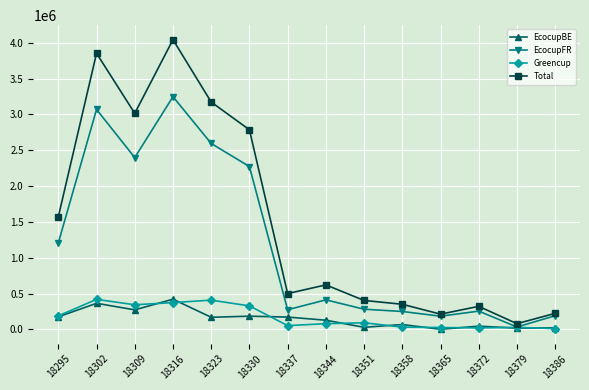

Which series has the widest spread of values?

Total